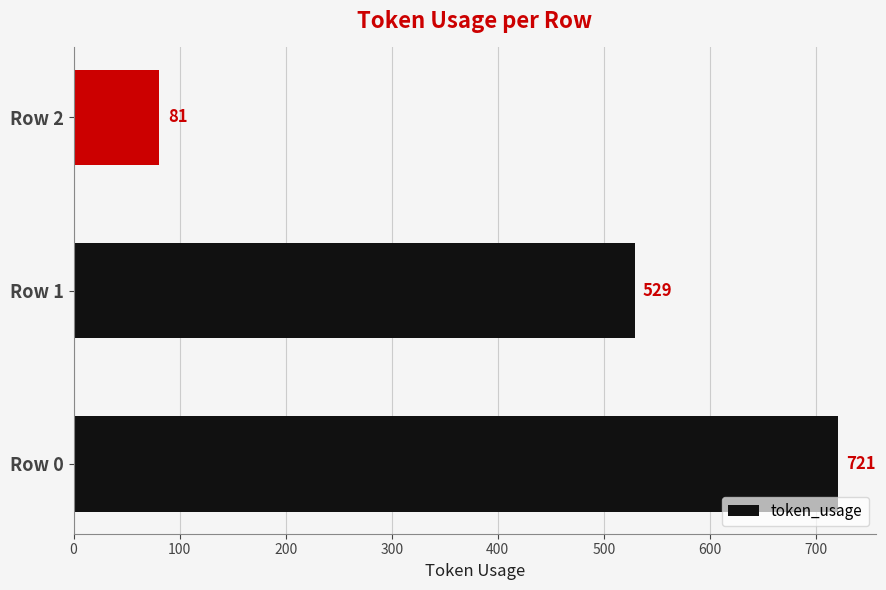

Between Row 0 and Row 1, which is larger?

Row 0